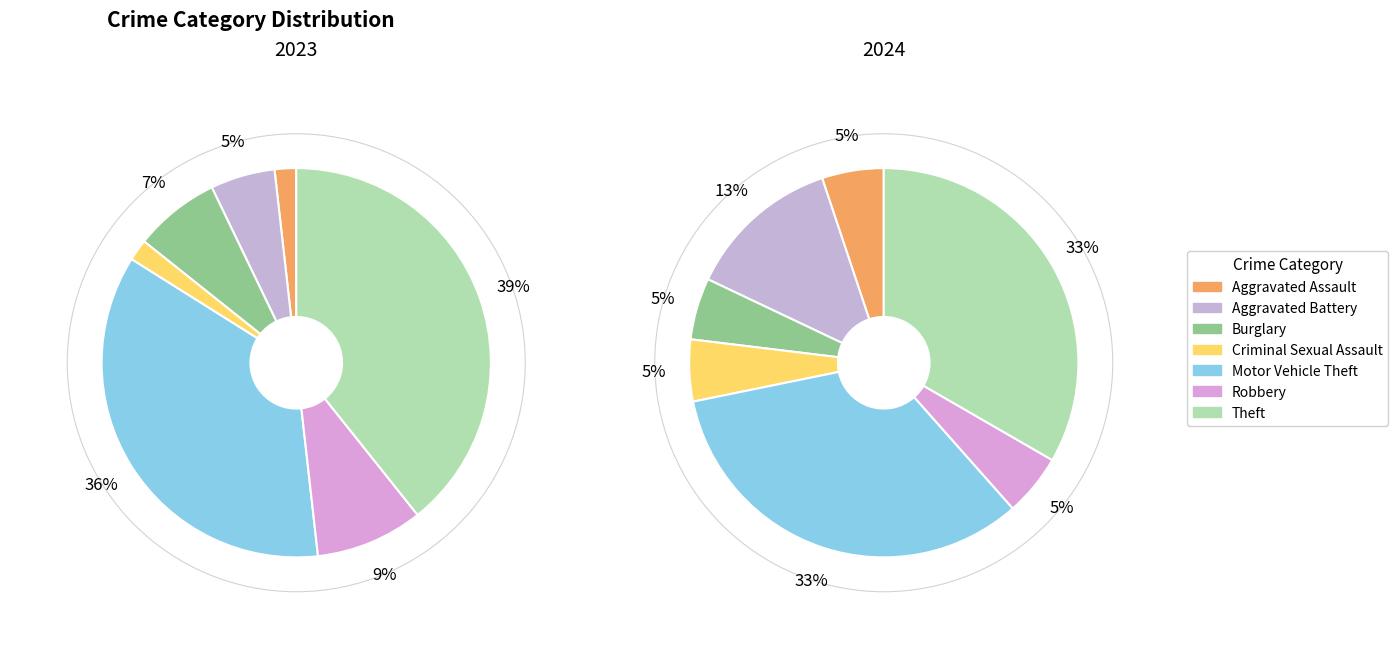

How many slices are in this pie chart?

7